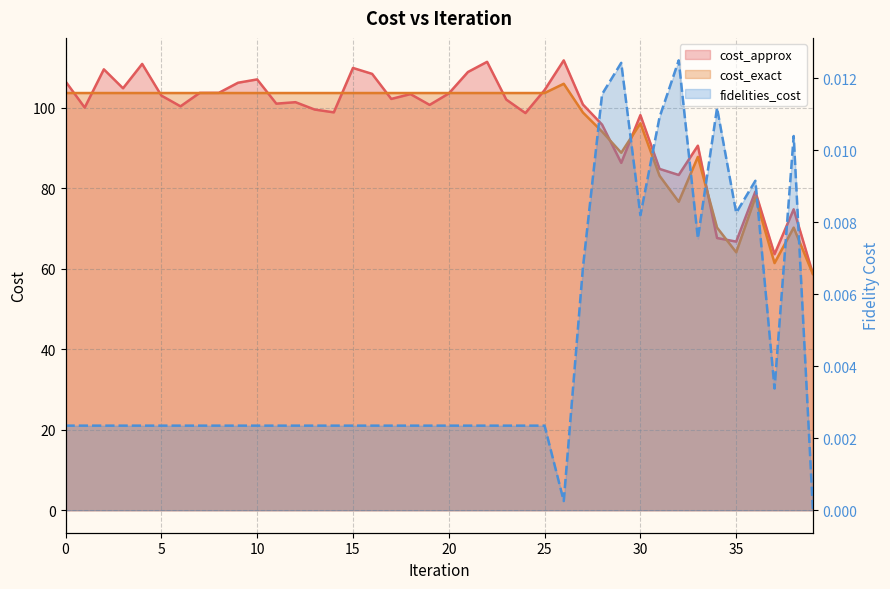

What is the highest value of the cost_approx series?

111.8